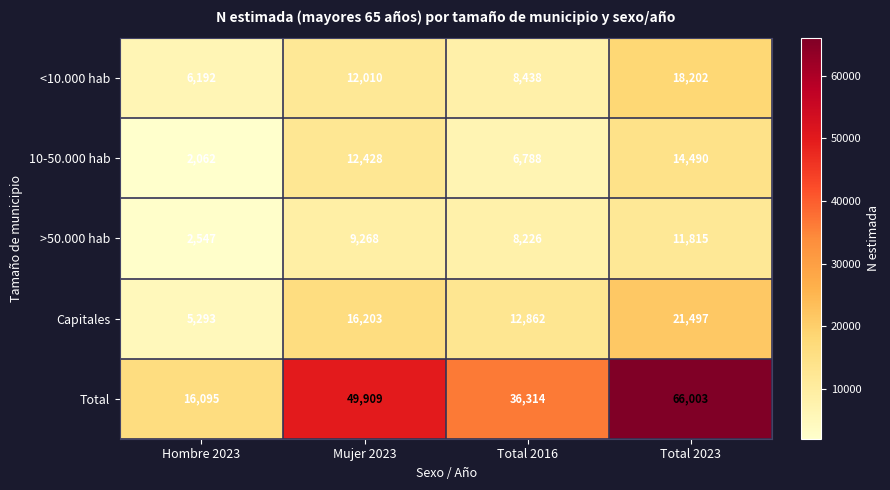

Which category has the lowest value across all series?

Hombre 2023